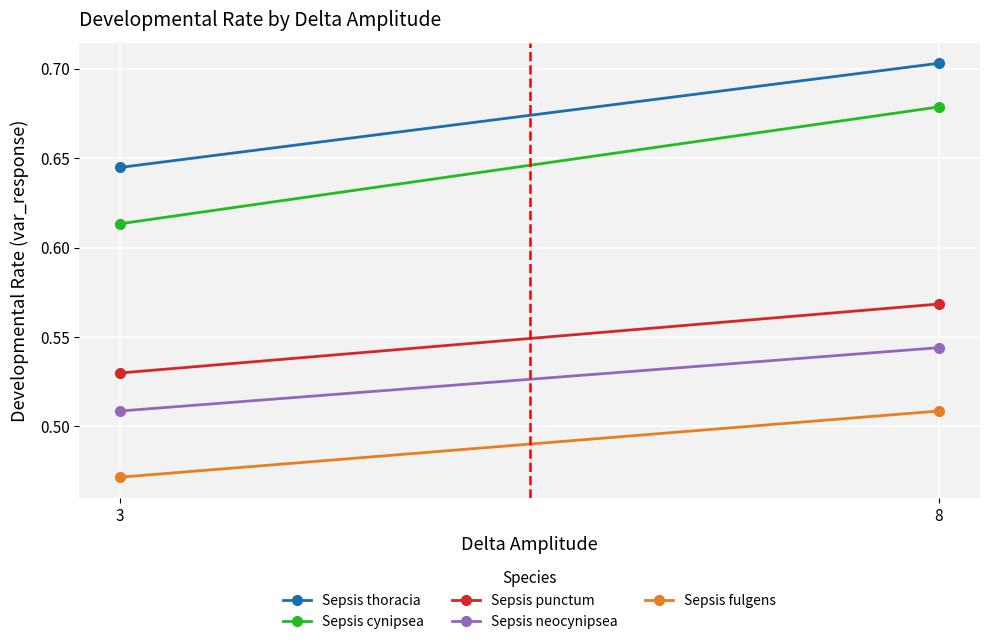

How many lines are shown in the chart?

5